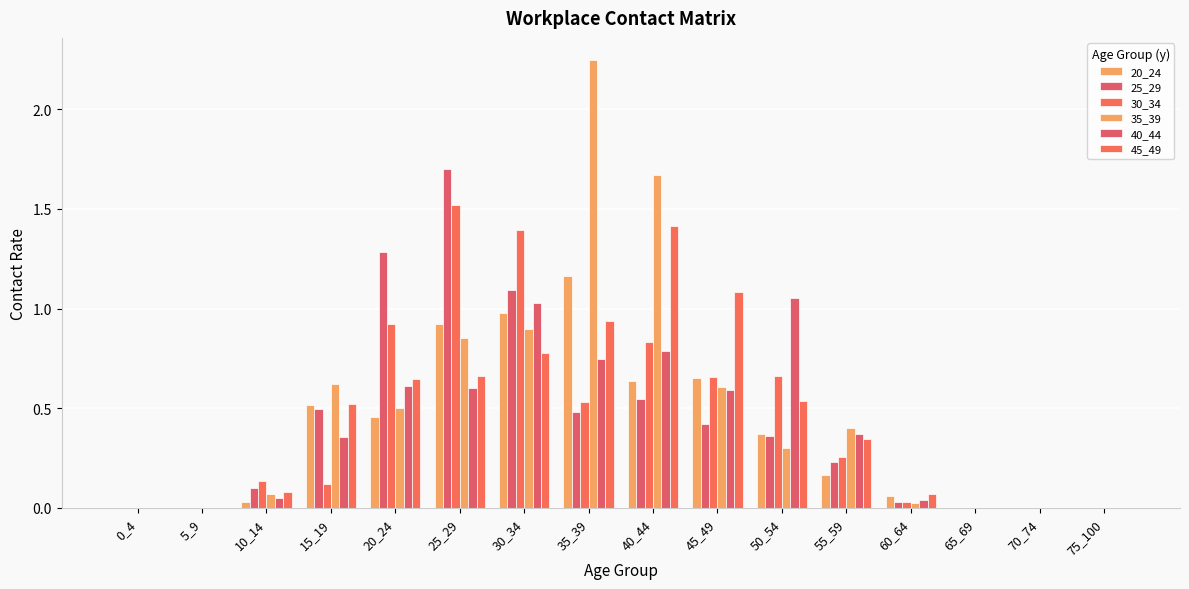

Which series has the largest range (max minus min)?

35_39